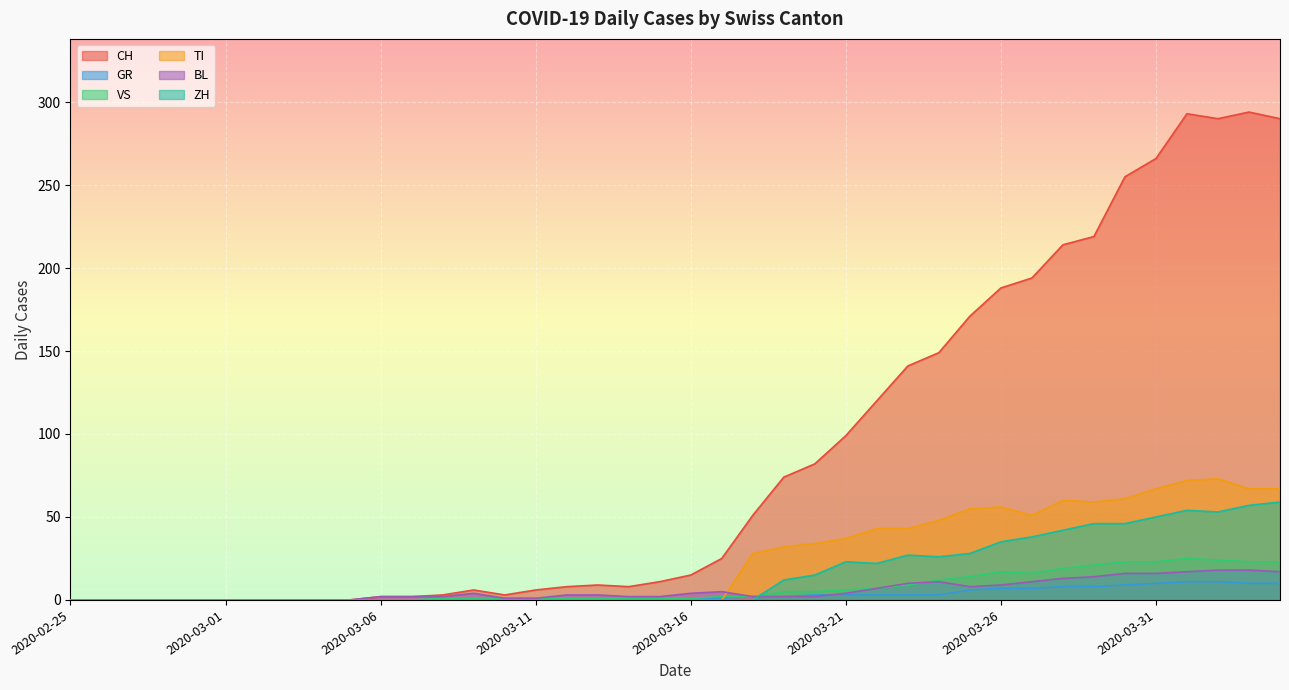

List the series in order of their peak value, lowest first.

GR, BL, VS, ZH, TI, CH